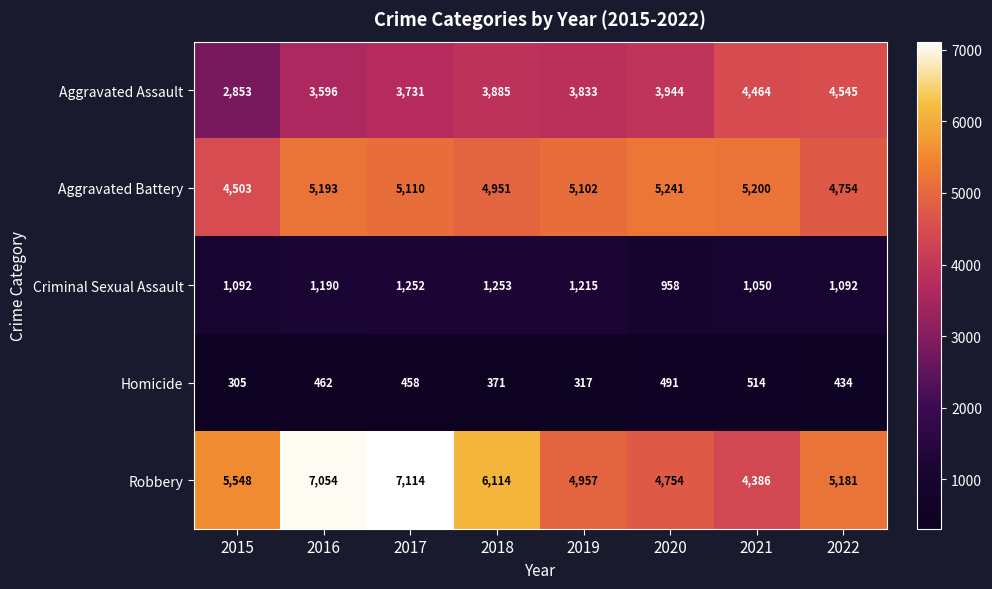

What is the average value of the Criminal Sexual Assault series?

1138